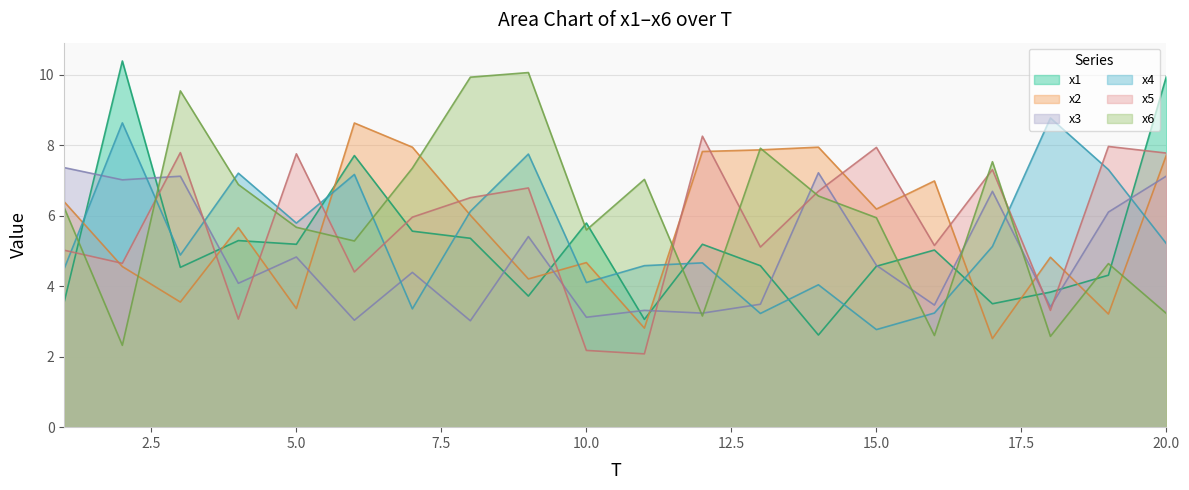

What are all the series names shown in the legend?

x1, x2, x3, x4, x5, x6